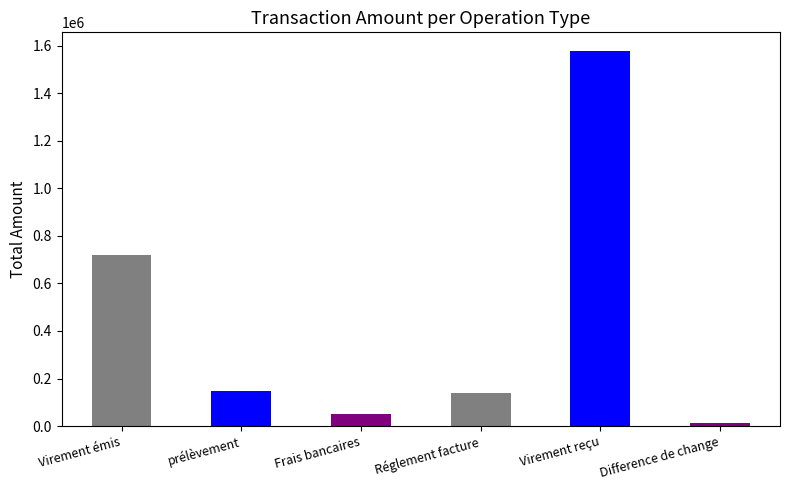

The chart shows a value of 138052.3 at Réglement facture. True or false?

True